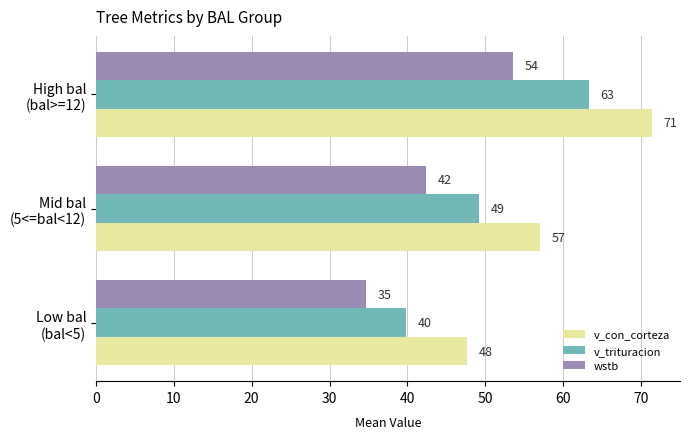

What is the sum of all v_trituracion values?

152.2